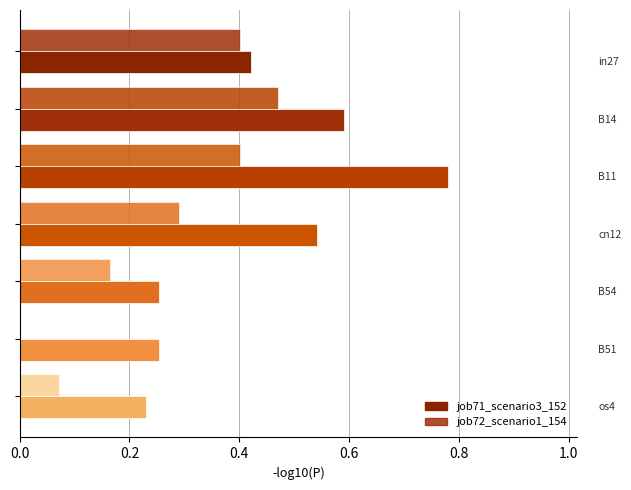

What position from the left is 0.6?

4